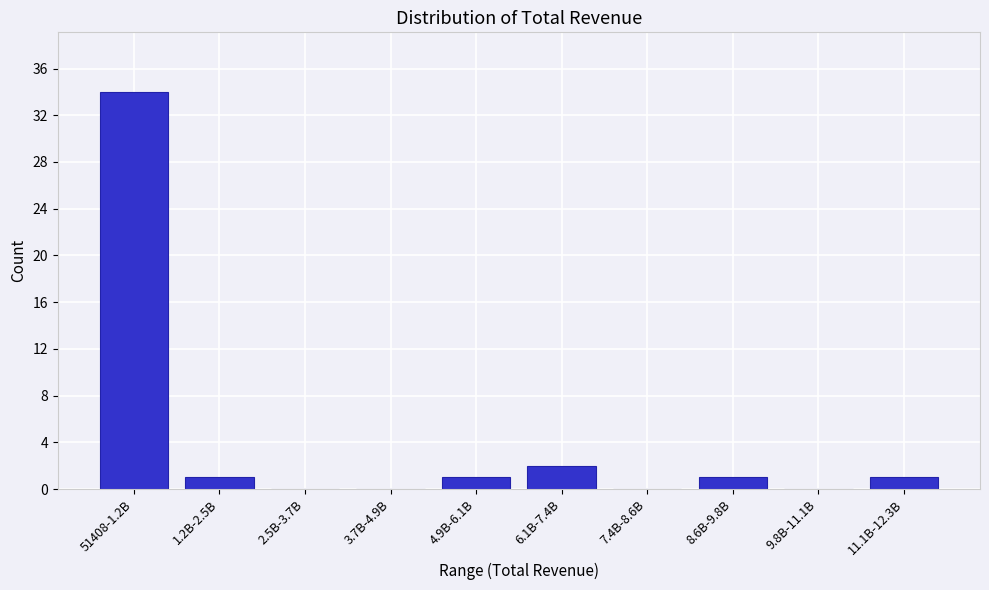

Reading left to right, extract all data points from this chart.

51408-1.2B=34	1.2B-2.5B=1	2.5B-3.7B=0	3.7B-4.9B=0	4.9B-6.1B=1	6.1B-7.4B=2	7.4B-8.6B=0	8.6B-9.8B=1	9.8B-11.1B=0	11.1B-12.3B=1